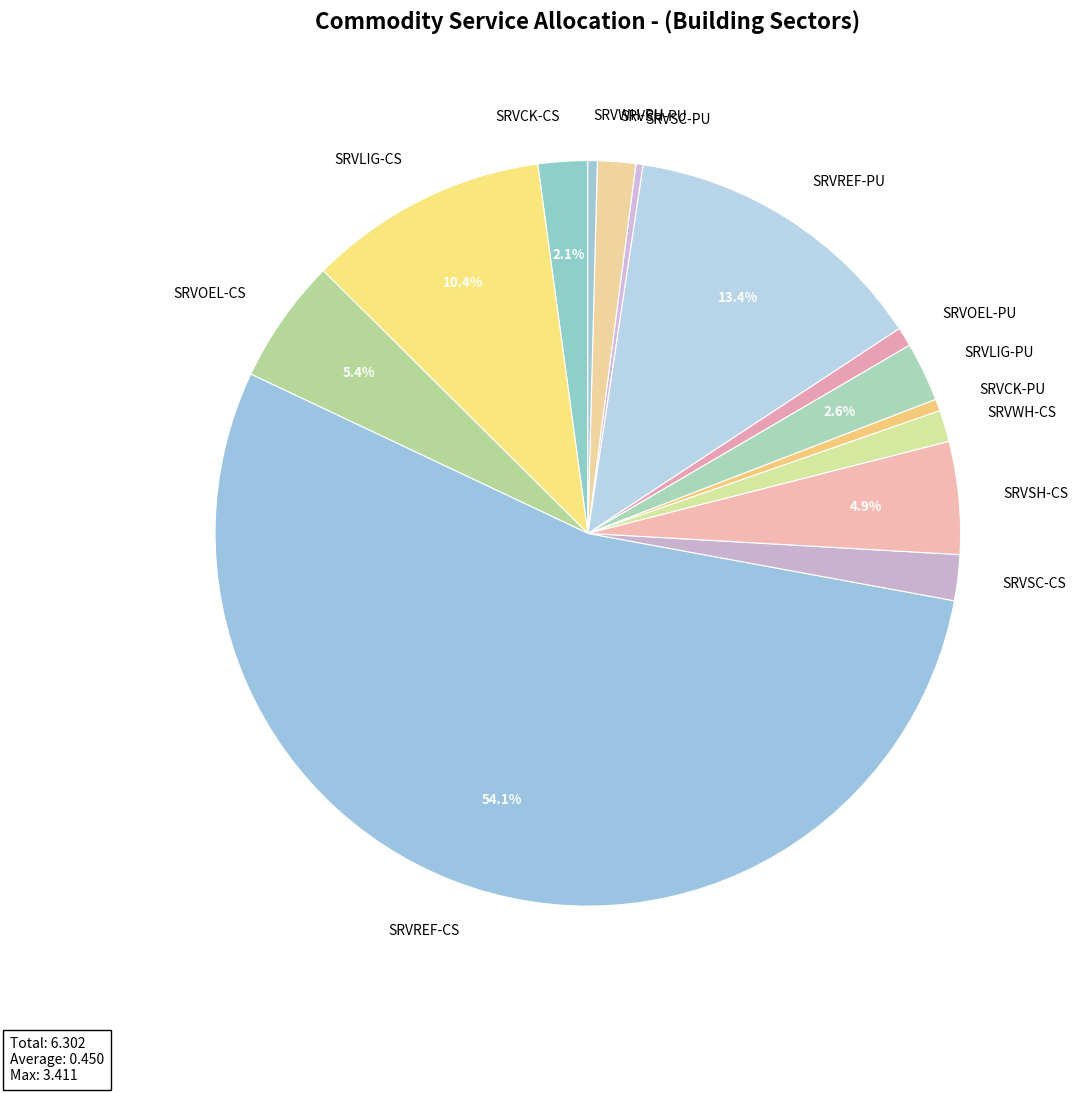

Count the number of slices in the pie.

14